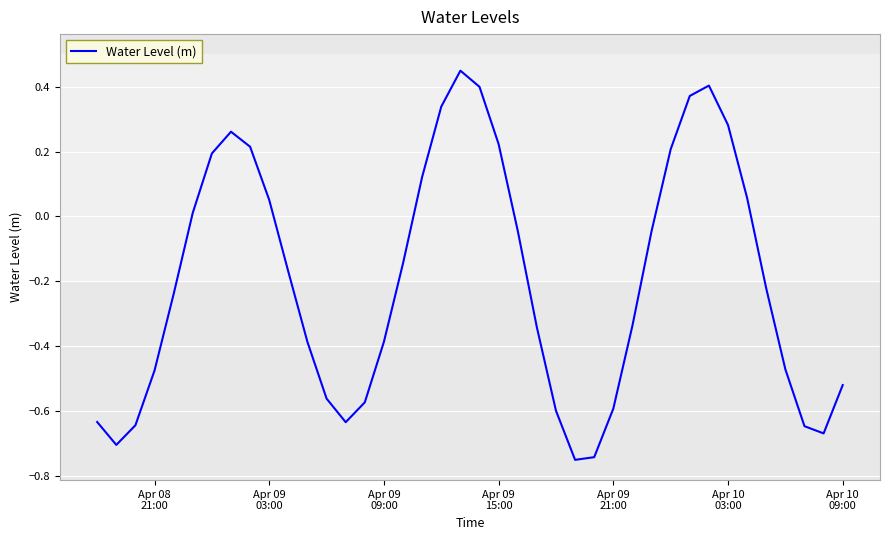

What is the difference between the maximum and minimum values?

1.2